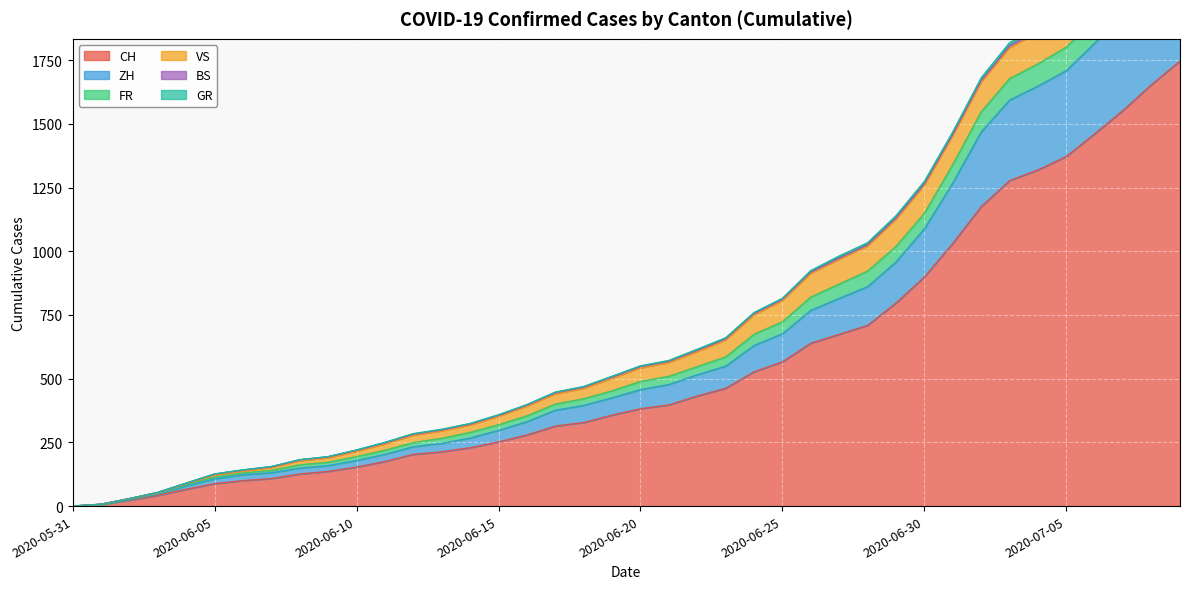

Where is CH nearest to the value 873?

2020-06-30